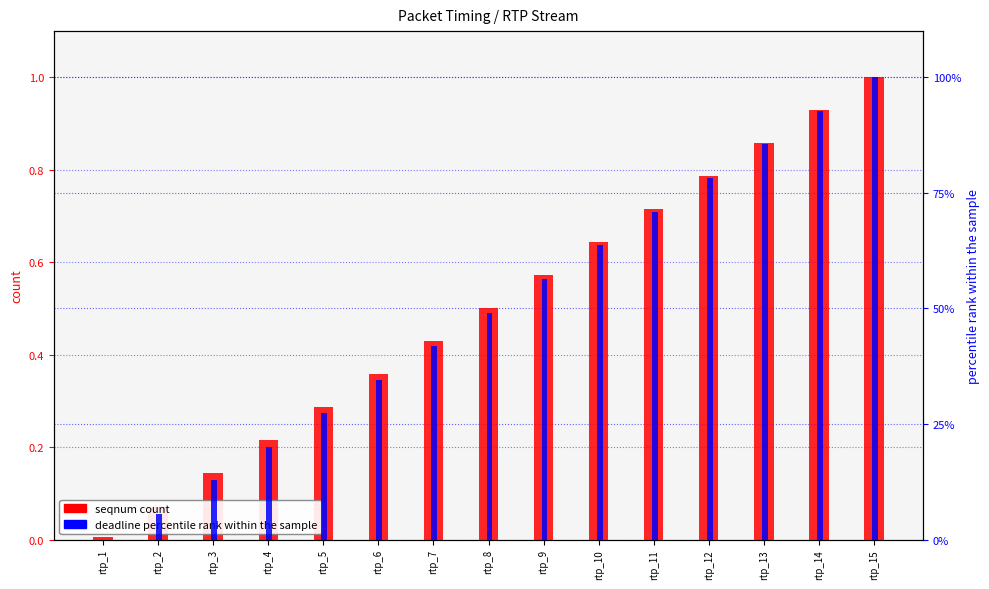

Reading right to left, list all the values displayed in this chart.

seqnum (count): rtp_15=1.0	rtp_14=0.9	rtp_13=0.9	rtp_12=0.8	rtp_11=0.7	rtp_10=0.6	rtp_9=0.6	rtp_8=0.5	rtp_7=0.4	rtp_6=0.4	rtp_5=0.3	rtp_4=0.2	rtp_3=0.1	rtp_2=0.1	rtp_1=0.0
deadline percentile rank: rtp_15=100.0	rtp_14=92.7	rtp_13=85.5	rtp_12=78.1	rtp_11=71.0	rtp_10=63.6	rtp_9=56.4	rtp_8=49.1	rtp_7=41.9	rtp_6=34.6	rtp_5=27.4	rtp_4=20.1	rtp_3=12.8	rtp_2=5.5	rtp_1=0.0